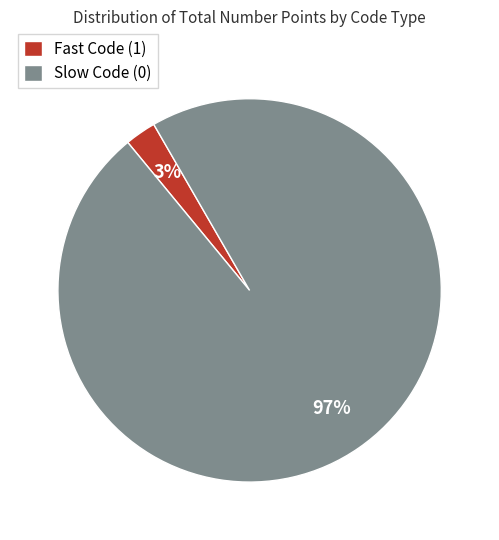

Is the sum of Fast Code (1) and Slow Code (0) greater than half?

Yes